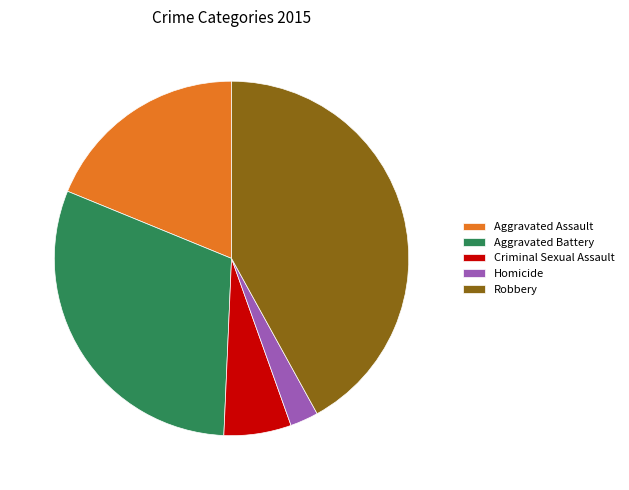

What percentage is the Robbery slice, to the nearest percent?

42%